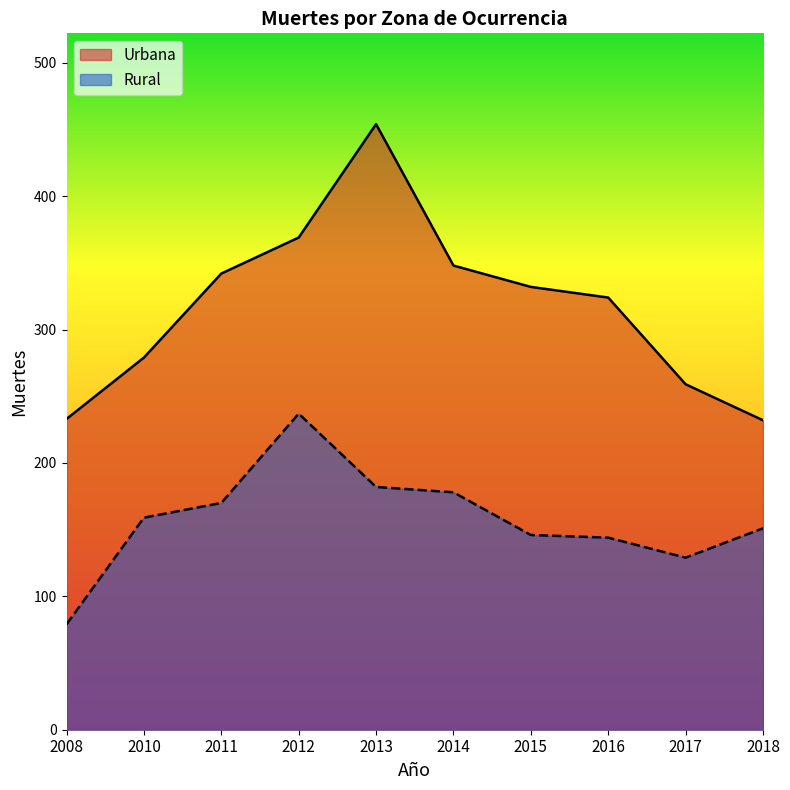

Which series has the largest total across all categories?

Urbana